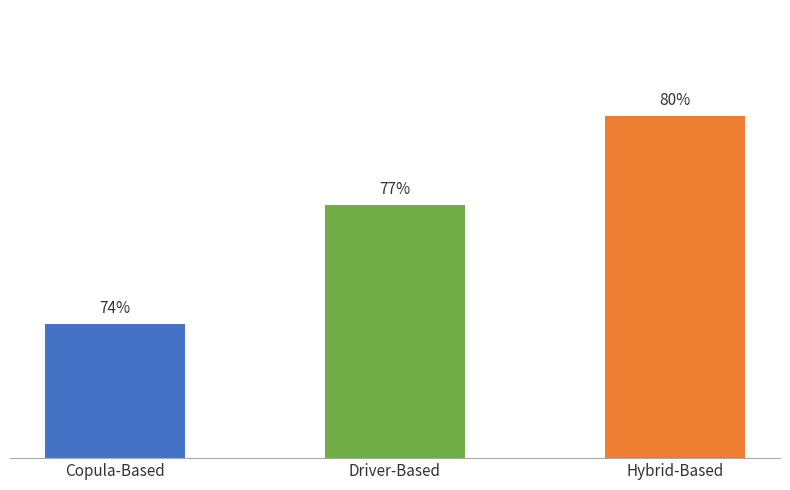

List the labels in order of value, smallest first.

Copula-Based, Driver-Based, Hybrid-Based